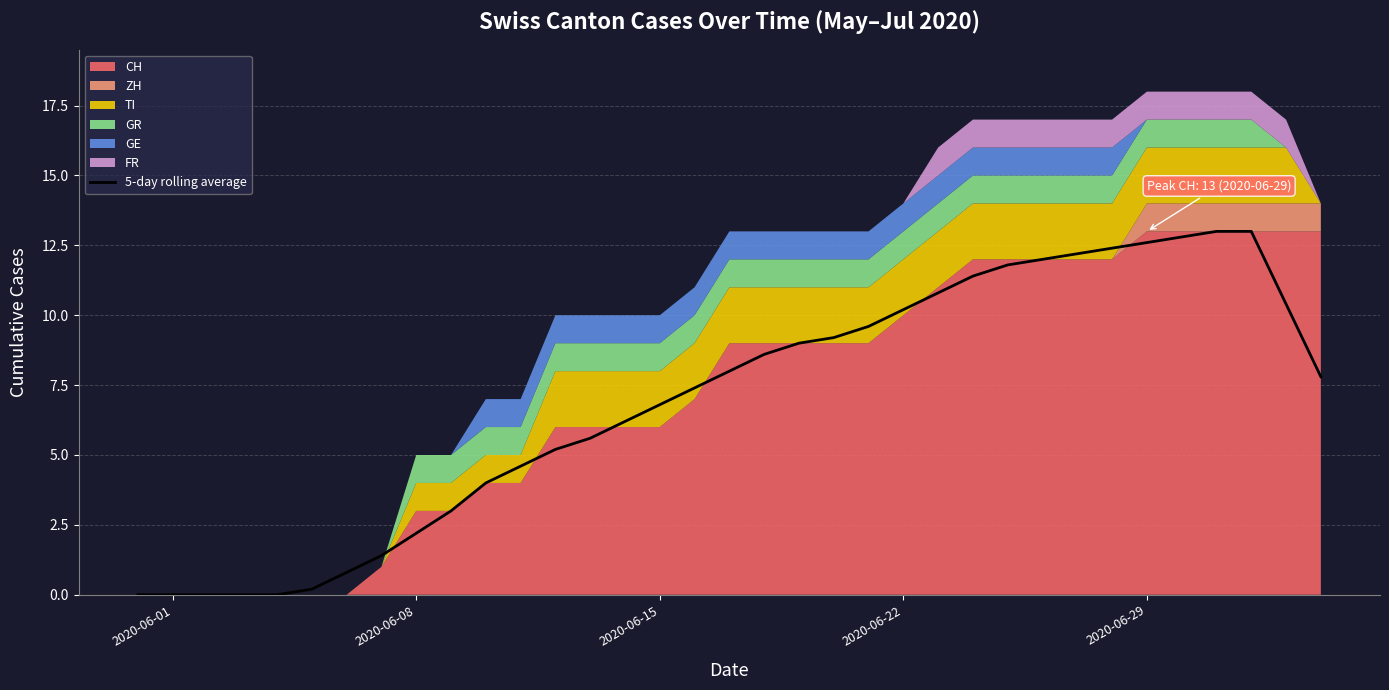

True or false: there are more than 2 points higher than both neighbors.

False